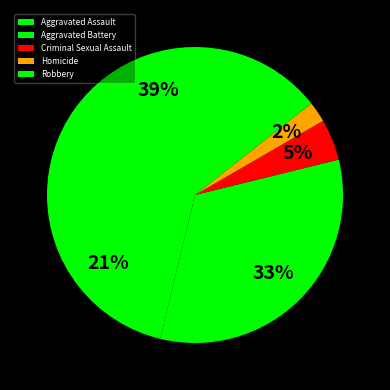

How many segments does this pie chart have?

5